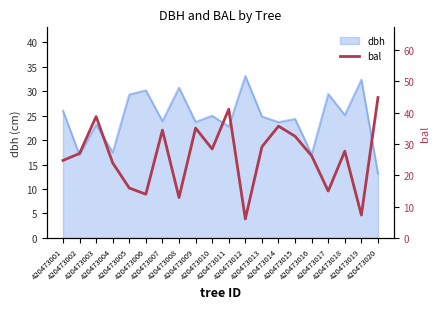

True or false: the data has more than 0 interior local peaks.

True